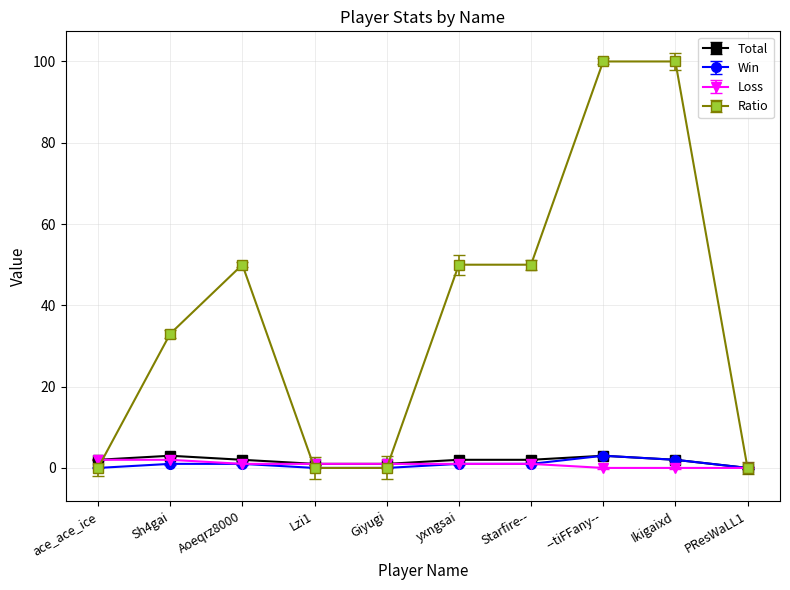

Count the number of categories in the chart.

10